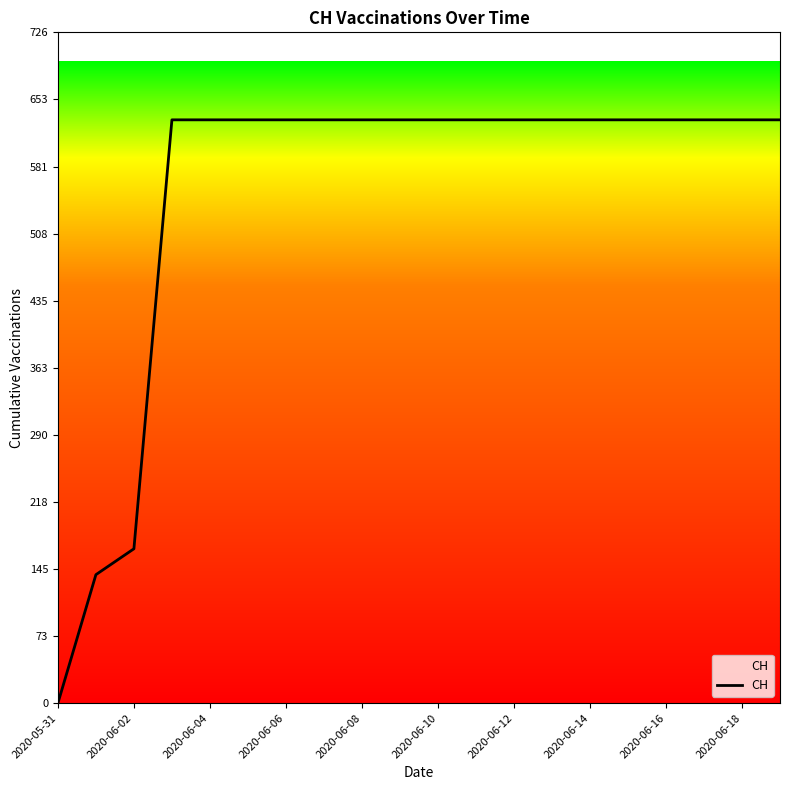

What is the maximum value shown in the chart?

631